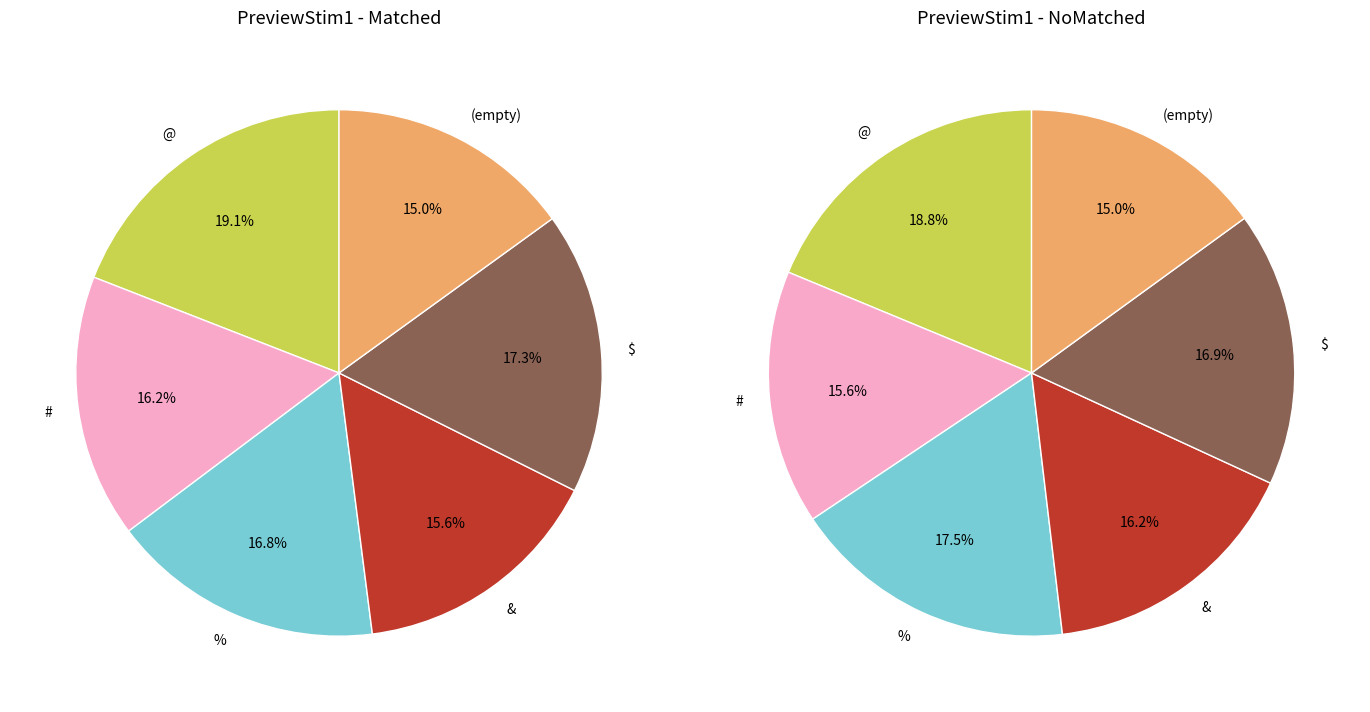

To the nearest percent, what is the difference between the # and @ slice percentages?

3%